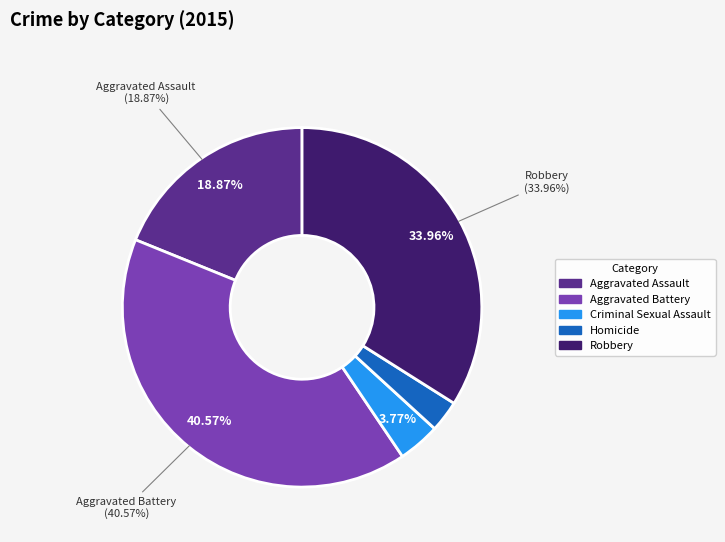

Rank the categories by value from highest to lowest.

Aggravated Battery, Robbery, Aggravated Assault, Criminal Sexual Assault, Homicide